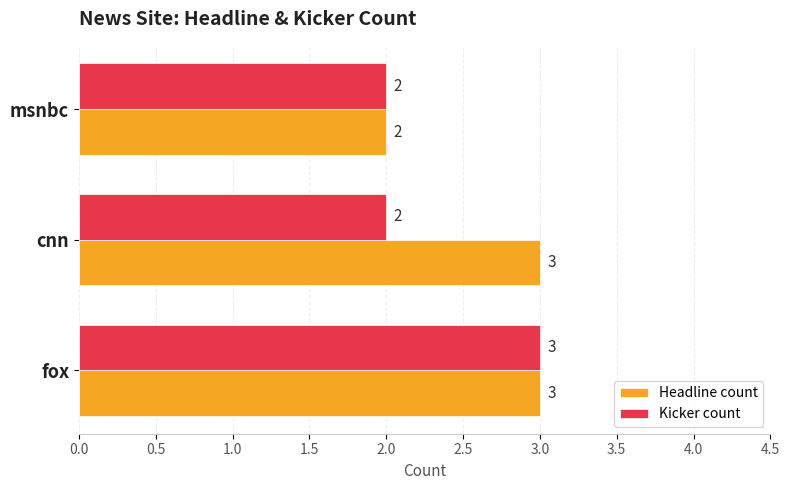

Rank the series at cnn from lowest to highest value.

Kicker count, Headline count